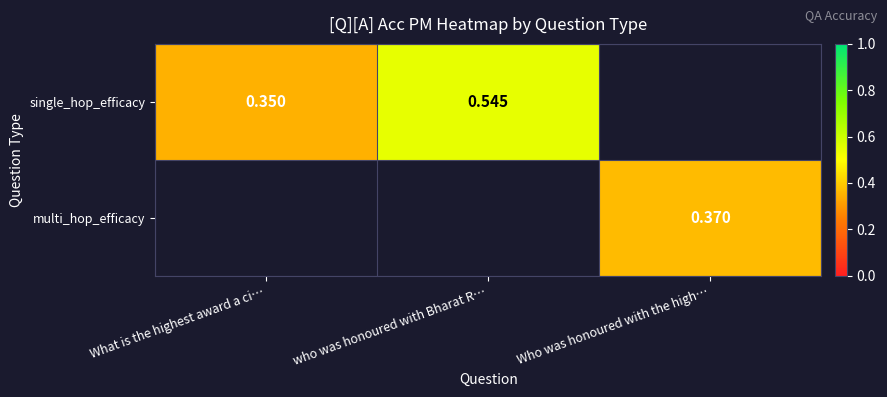

Rank the series by their maximum value, from highest to lowest.

single_hop_efficacy, multi_hop_efficacy